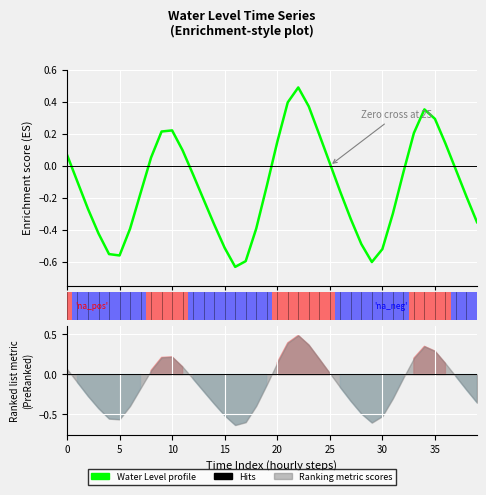

How many categories are shown in the chart?

40